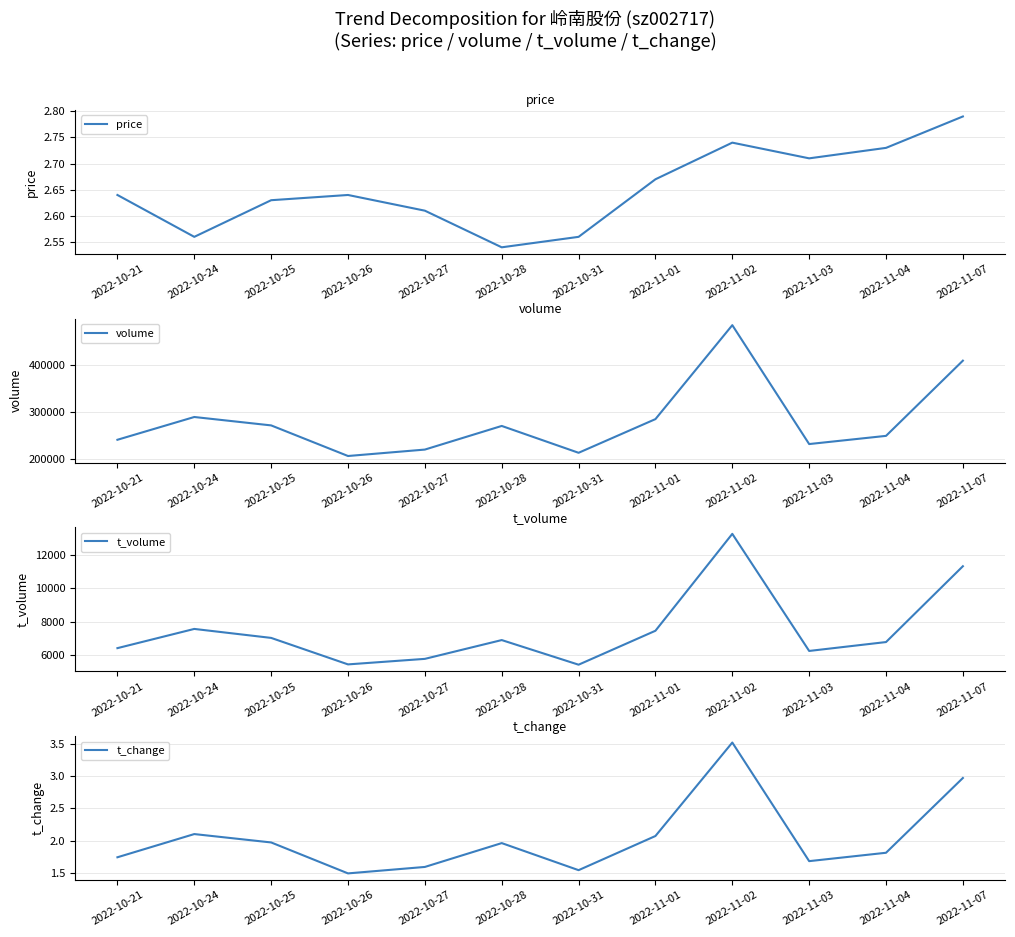

What position from the right is 2022-10-25?

10